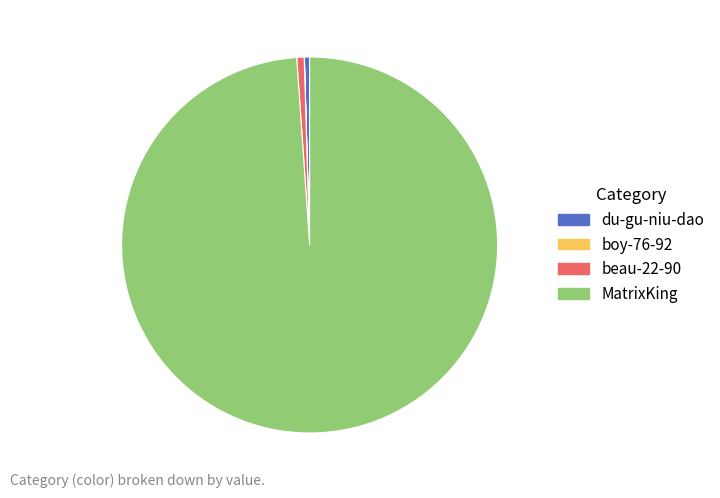

What is the largest slice in the pie chart?

MatrixKing